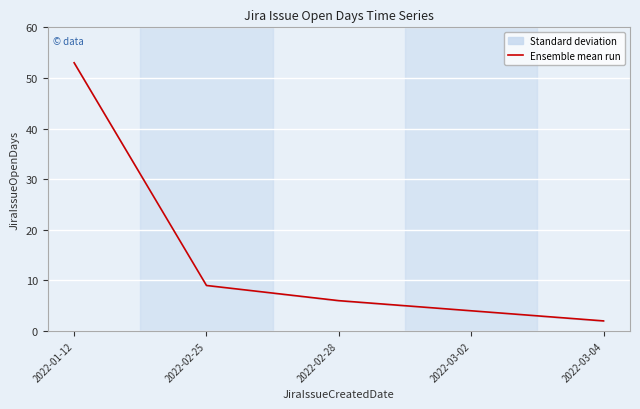

List the labels in order of value, largest first.

2022-01-12, 2022-02-25, 2022-02-28, 2022-03-02, 2022-03-04